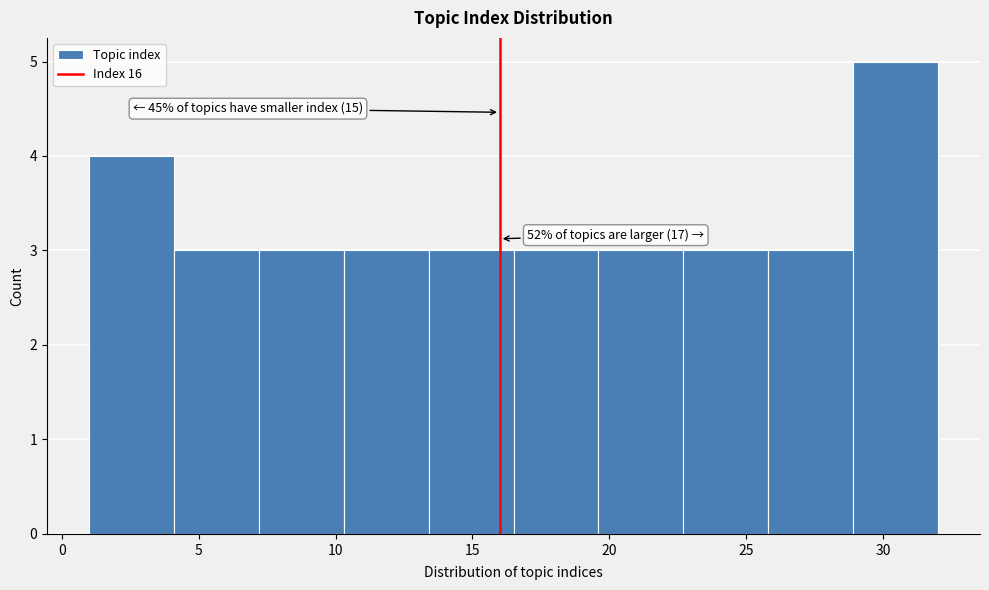

Which range on the x-axis has the tallest bar?

28.9 to 32.0